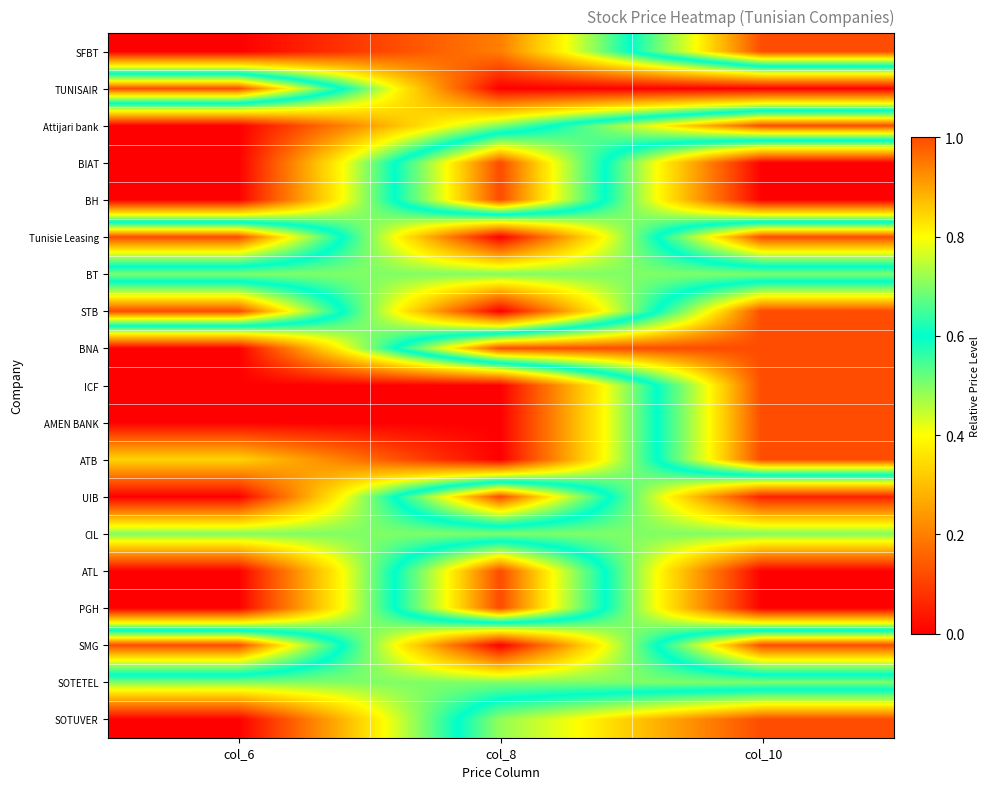

Reading left to right, what are all the values shown in this chart?

SFBT: col_6=0.0	col_8=0.2	col_10=1.0
TUNISAIR: col_6=1.0	col_8=0.0	col_10=0.0
Attijari bank: col_6=0.0	col_8=0.5	col_10=1.0
BIAT: col_6=0.0	col_8=1.0	col_10=0.0
BH: col_6=0.0	col_8=1.0	col_10=0.0
Tunisie Leasing: col_6=1.0	col_8=0.0	col_10=1.0
BT: col_6=0.5	col_8=0.5	col_10=0.5
STB: col_6=1.0	col_8=0.0	col_10=1.0
BNA: col_6=0.0	col_8=1.0	col_10=1.0
ICF: col_6=0.0	col_8=0.0	col_10=1.0
AMEN BANK: col_6=0.0	col_8=0.0	col_10=1.0
ATB: col_6=0.3	col_8=0.0	col_10=1.0
UIB: col_6=0.0	col_8=1.0	col_10=0.1
CIL: col_6=0.5	col_8=0.5	col_10=0.5
ATL: col_6=0.0	col_8=1.0	col_10=0.0
PGH: col_6=0.0	col_8=1.0	col_10=0.0
SMG: col_6=1.0	col_8=0.0	col_10=1.0
SOTETEL: col_6=0.5	col_8=0.5	col_10=0.5
SOTUVER: col_6=0.0	col_8=0.7	col_10=1.0